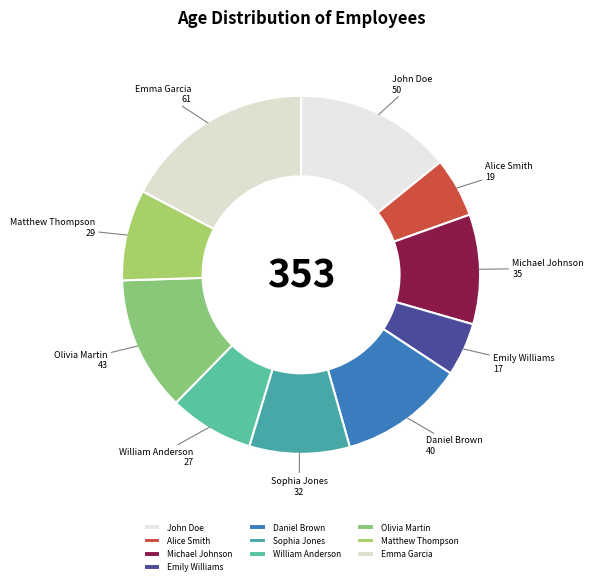

Is the sum of William Anderson and John Doe greater than half?

No